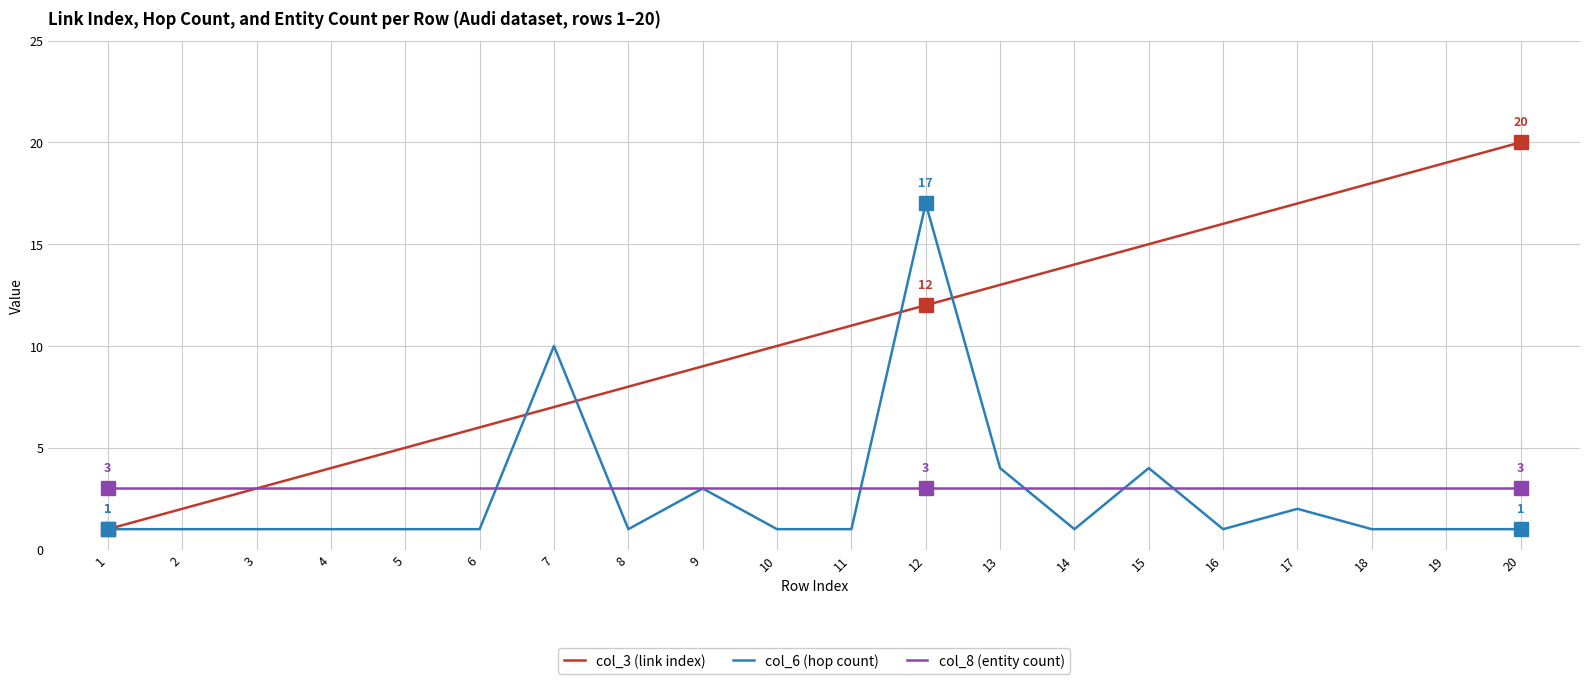

Between 9 and 13, which series saw the biggest shift?

col_3 (link index)